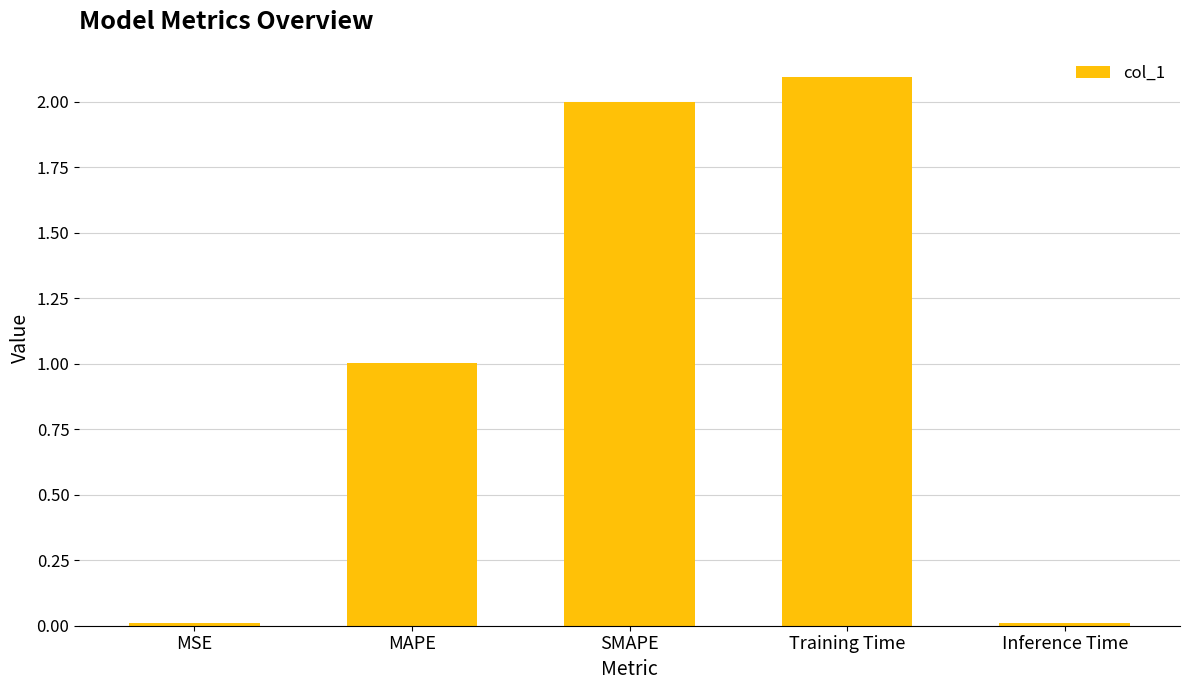

Which has a higher value, MAPE or Inference Time?

MAPE